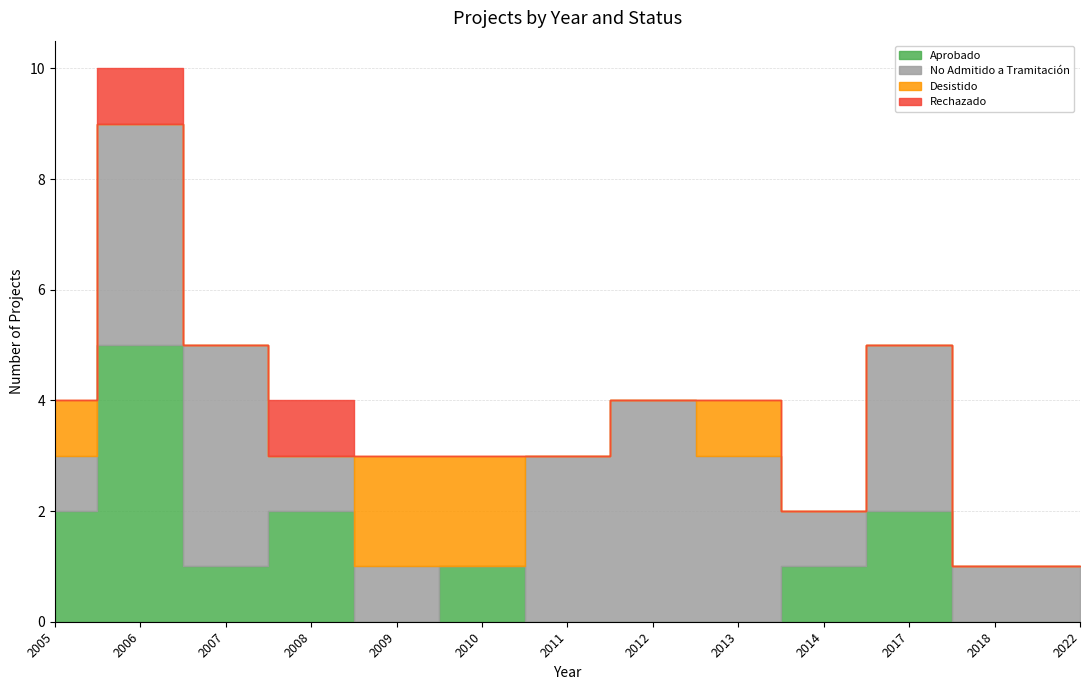

The value of No Admitido a Tramitación at 2010 is 0. True or false?

True